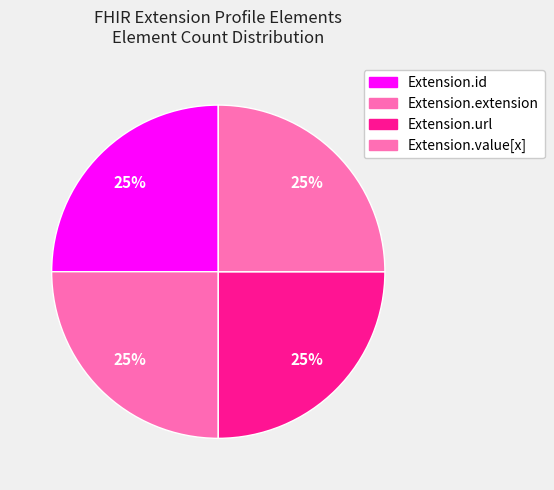

Count the number of slices in the pie.

4